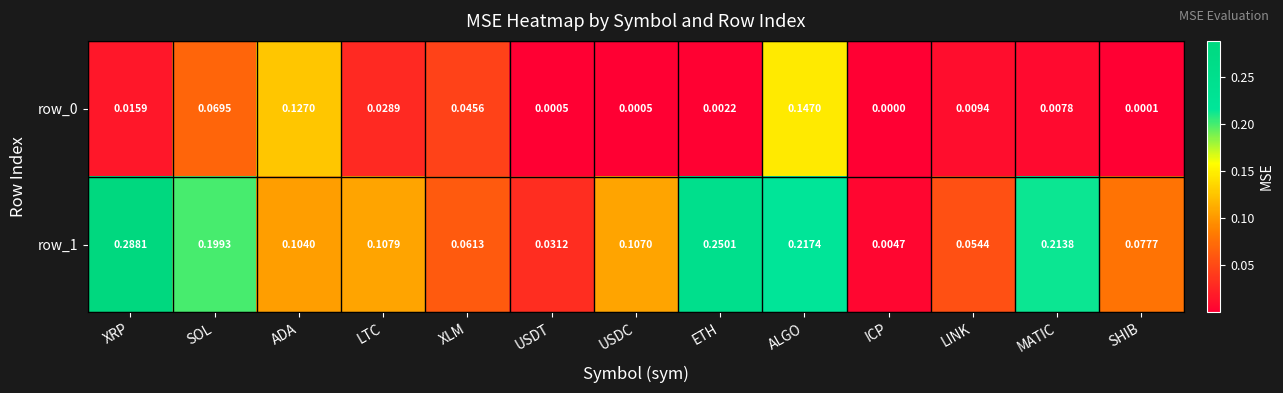

Between SOL and SHIB, which series saw the biggest shift?

row_1